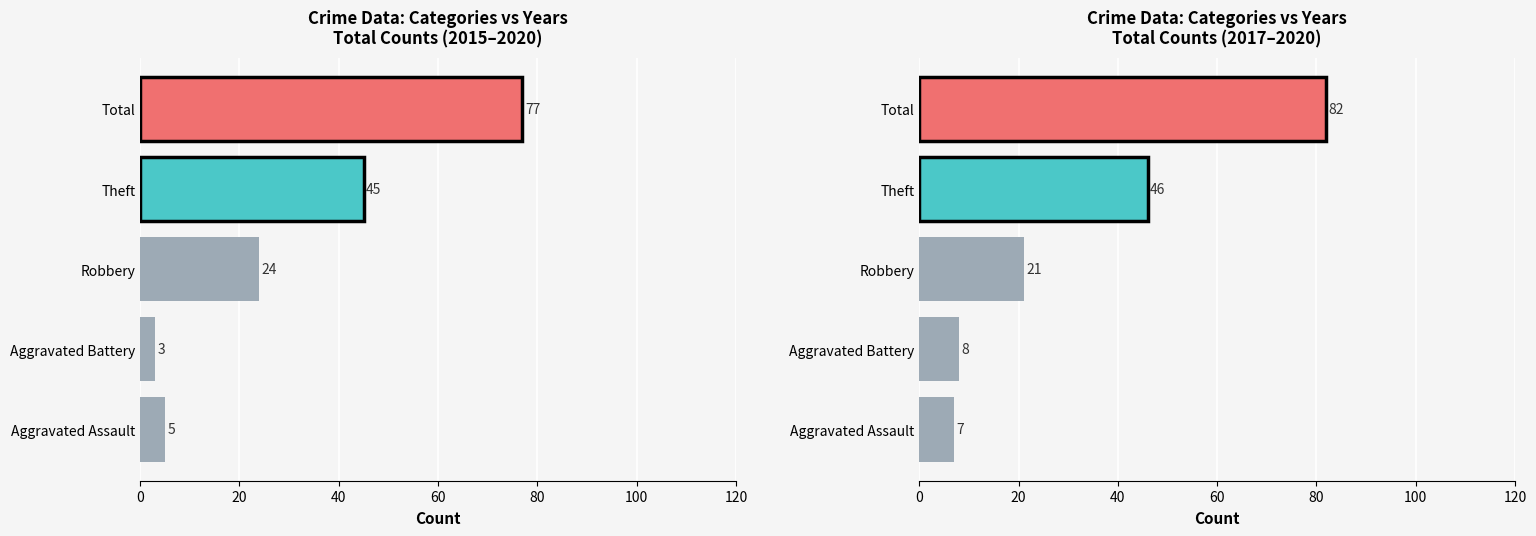

What is the sum of all 2015 values?

154